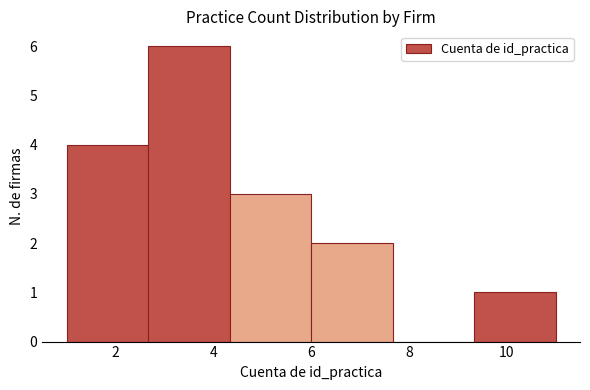

Which range on the x-axis has the tallest bar?

2.6 to 4.4